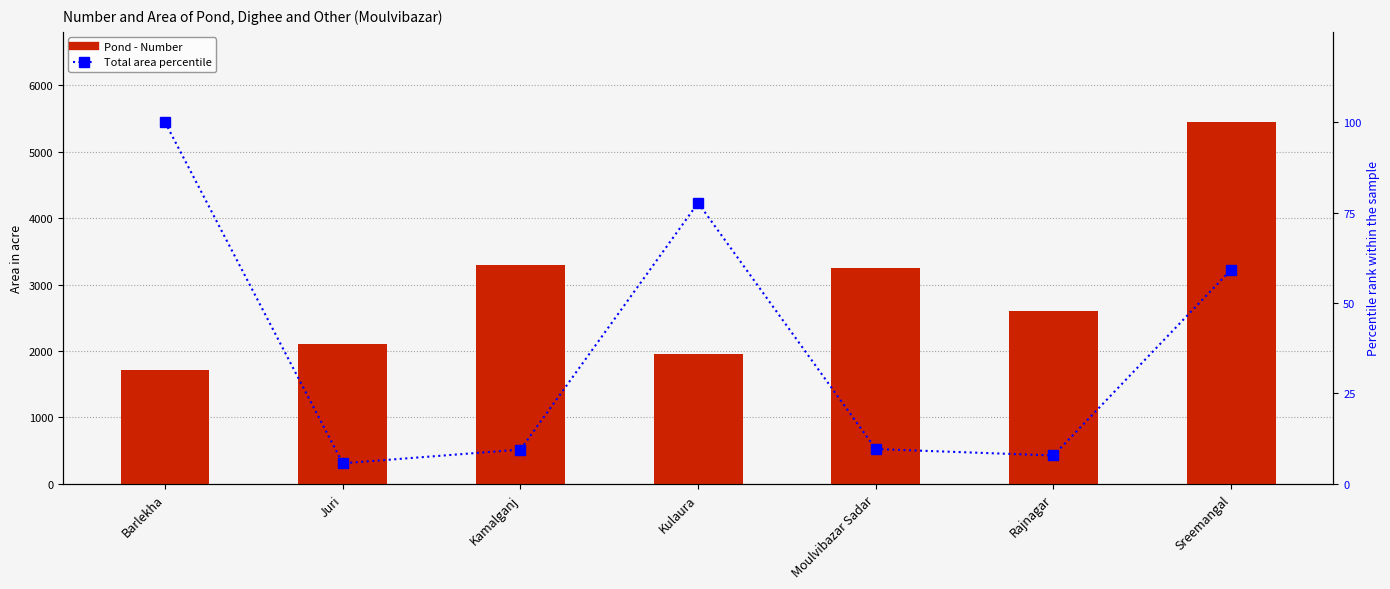

How many data points in Total area percentile are above 9?

5